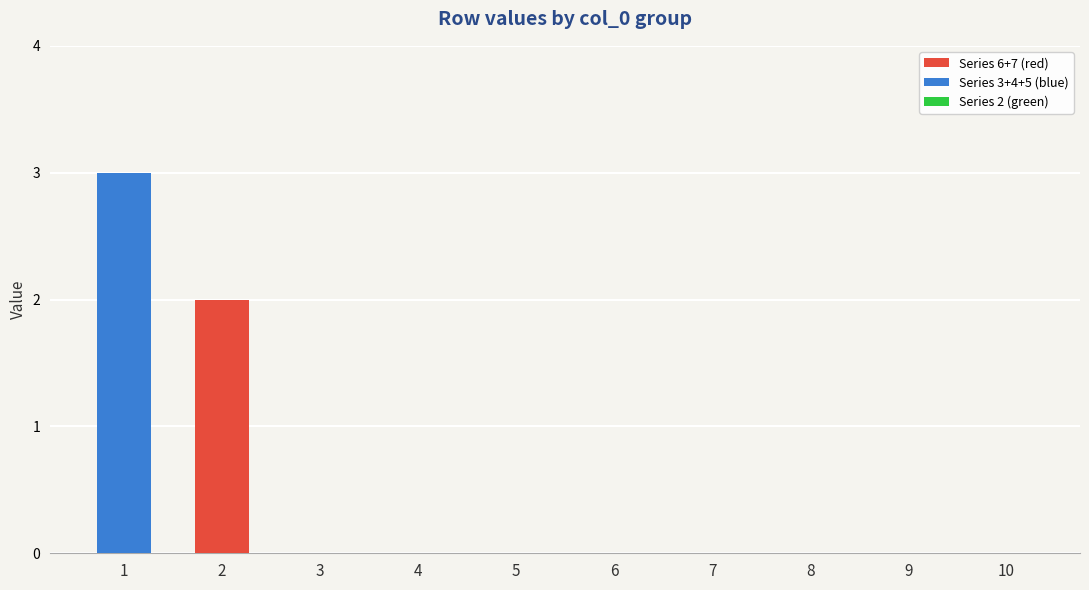

Reading left to right, transcribe the values for Series 6+7 (red).

1=0	2=2	3=0	4=0	5=0	6=0	7=0	8=0	9=0	10=0